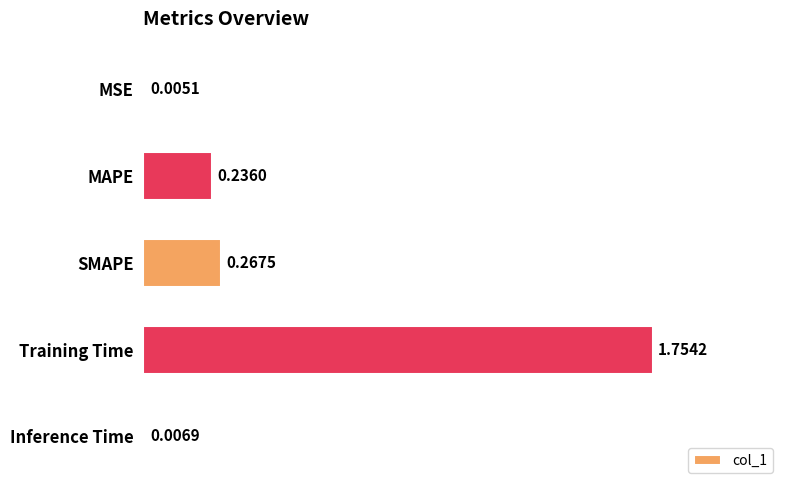

Which category has the highest value across all series?

Training Time